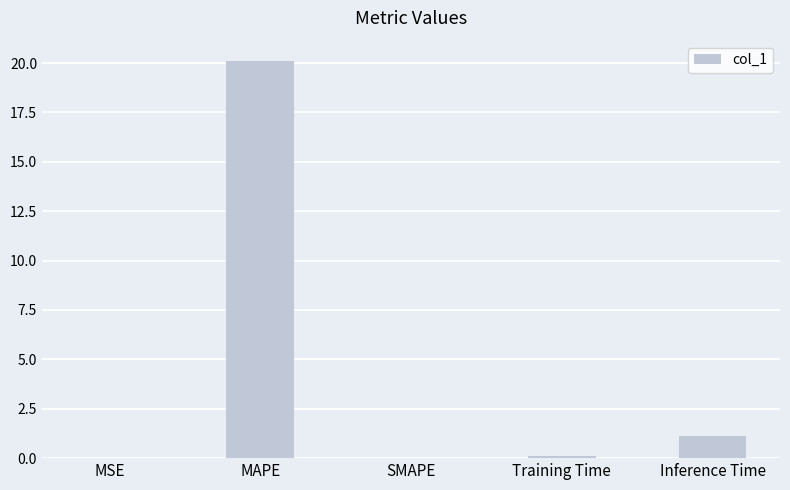

The chart shows a value of 0.1 at Training Time. True or false?

True